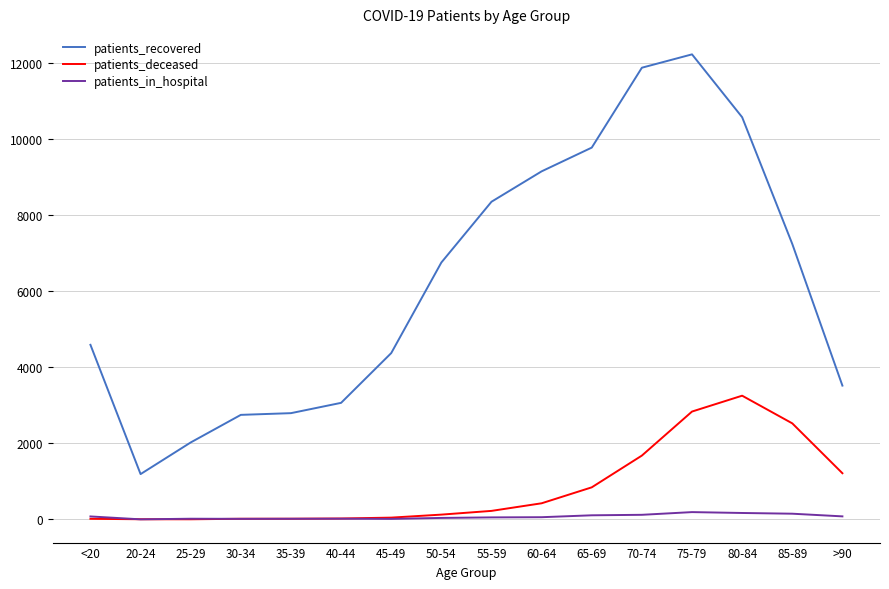

Which series ends up on top after the final intersection of patients_deceased and patients_in_hospital?

patients_deceased